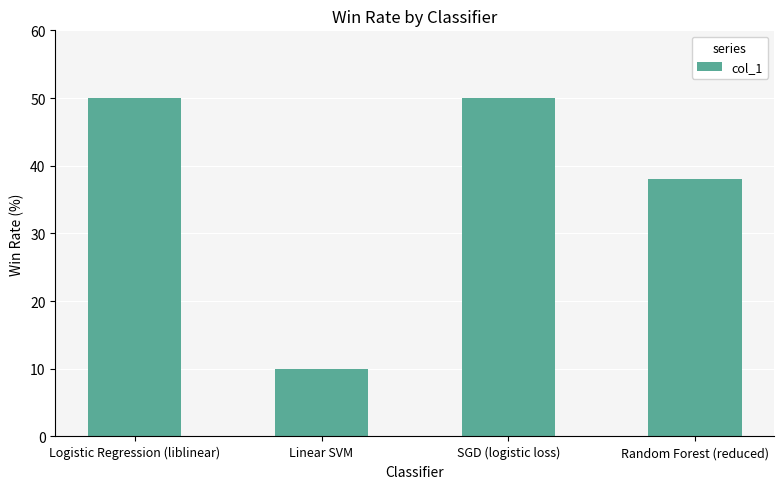

Reading left to right, extract all data points from this chart.

Logistic Regression (liblinear)=0.5	Linear SVM=0.1	SGD (logistic loss)=0.5	Random Forest (reduced)=0.4